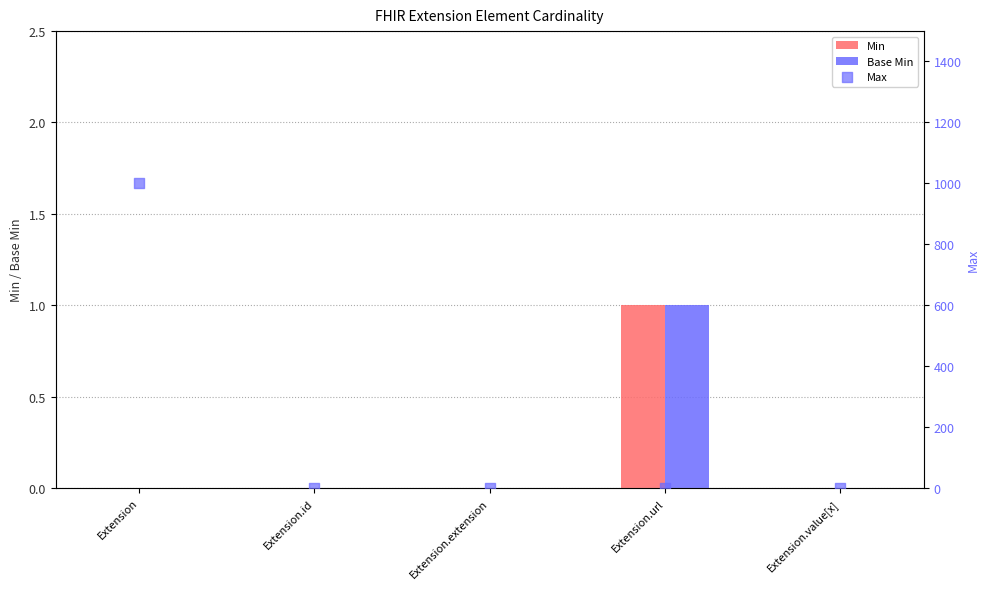

Is the value of Base Min at Extension.id greater than the value of Min at Extension?

No